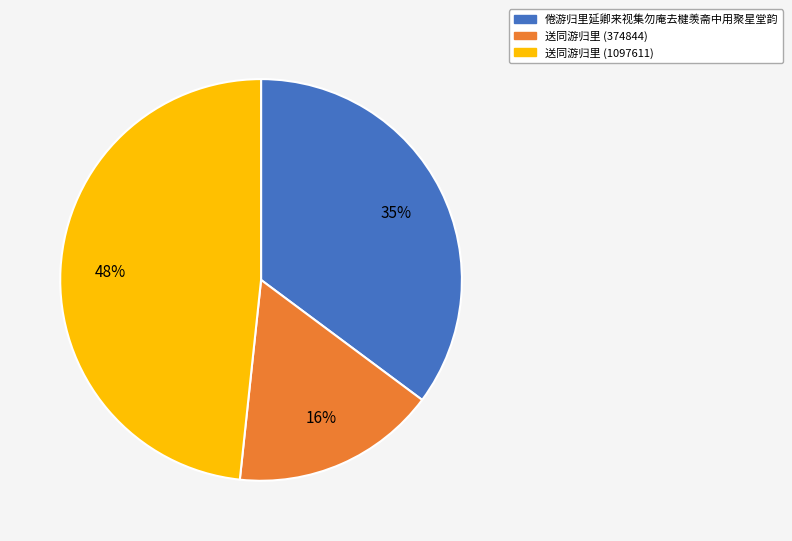

To the nearest percent, what percentage of the pie is 送同游归里 (374844)?

16%